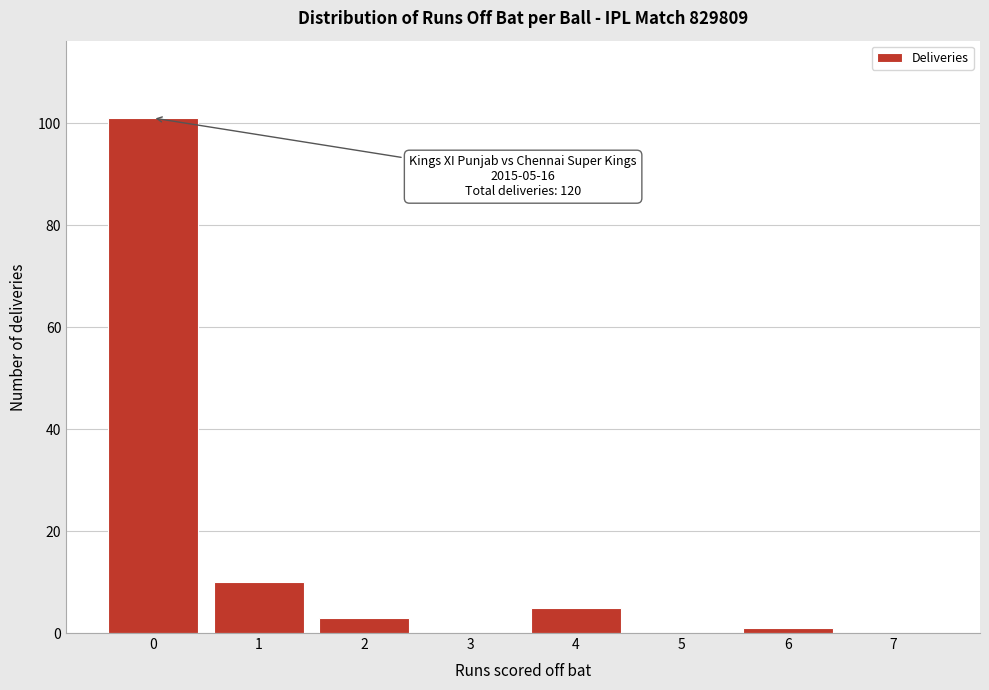

Which range on the x-axis has the tallest bar?

-0.5 to 0.5